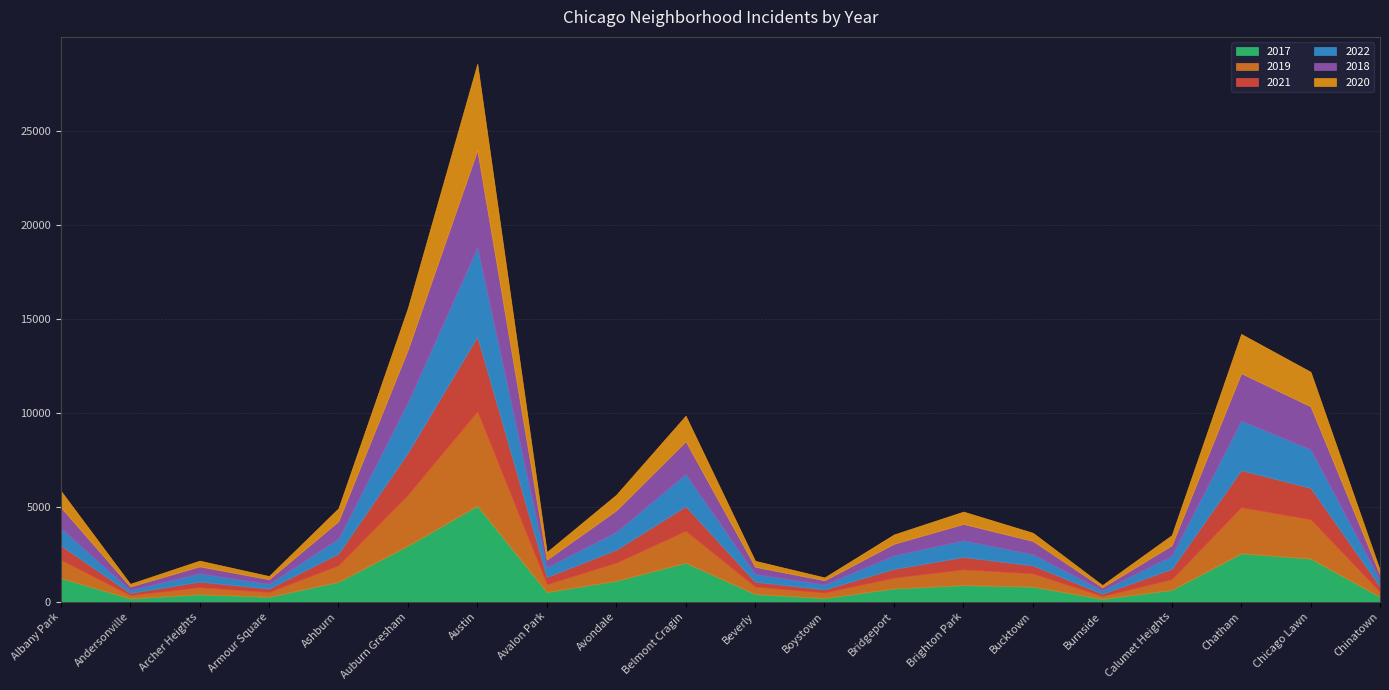

What is the sum of the 2018 values at Chinatown and Austin?

5435